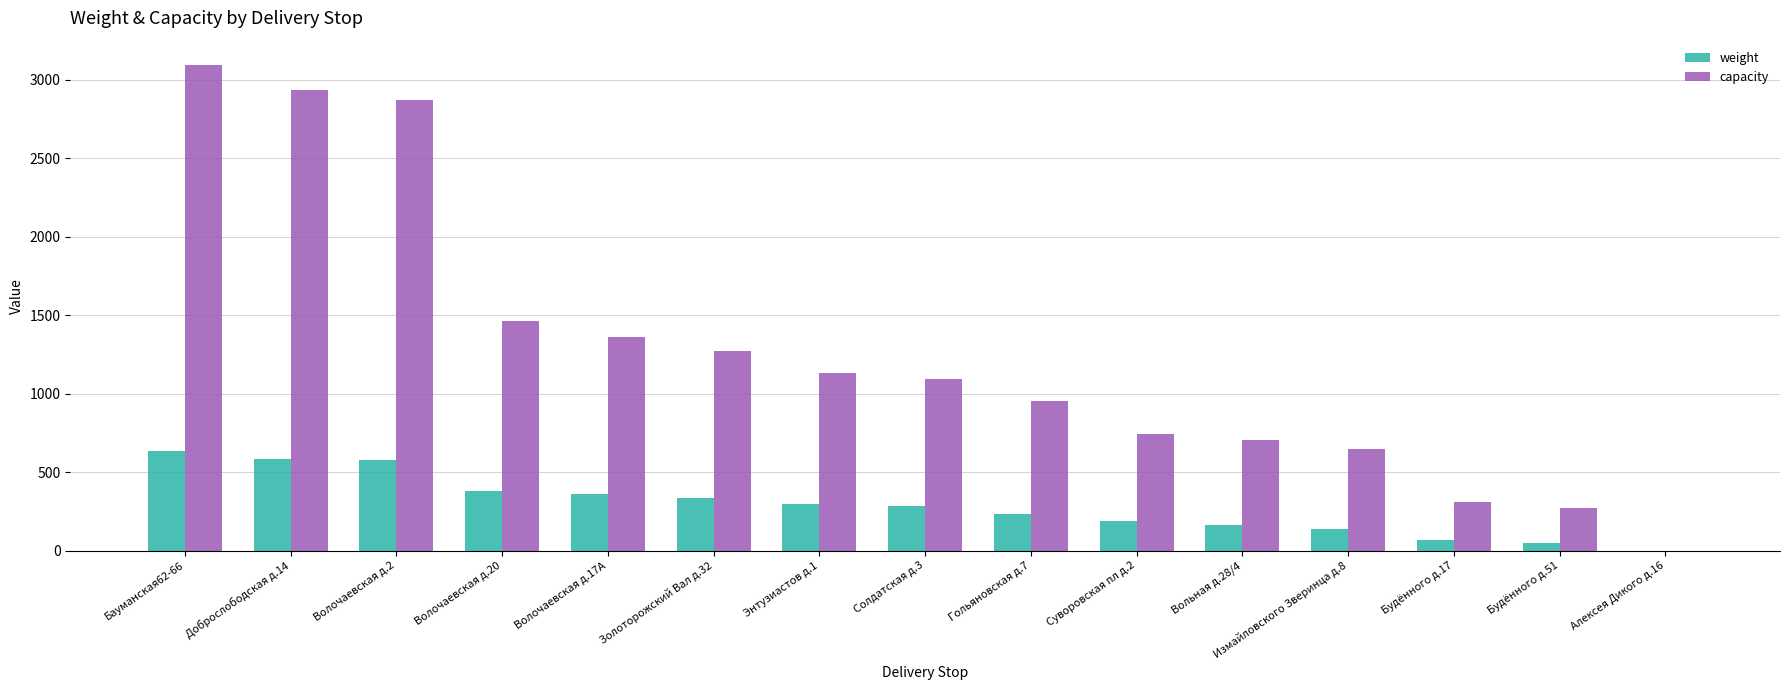

At which category does the chart reach its peak across all series?

Бауманская62-66